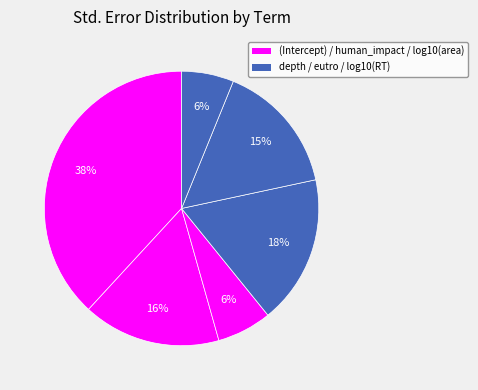

Count the number of slices in the pie.

6